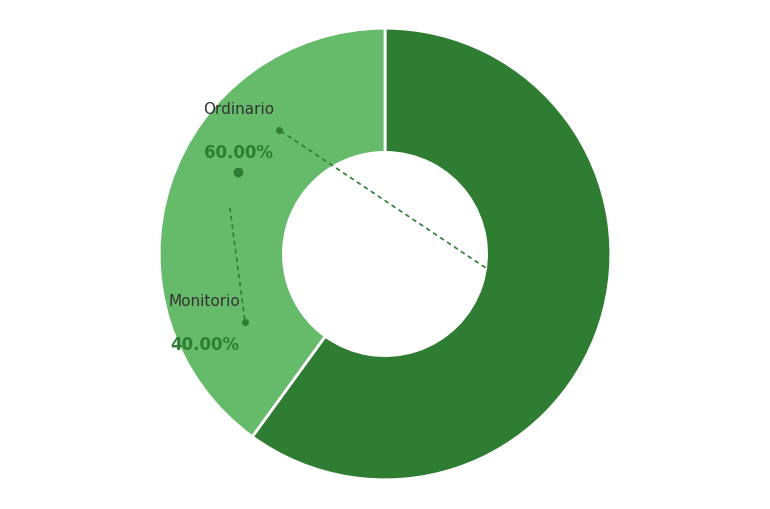

To the nearest percent, what percentage of the pie is Monitorio?

40%